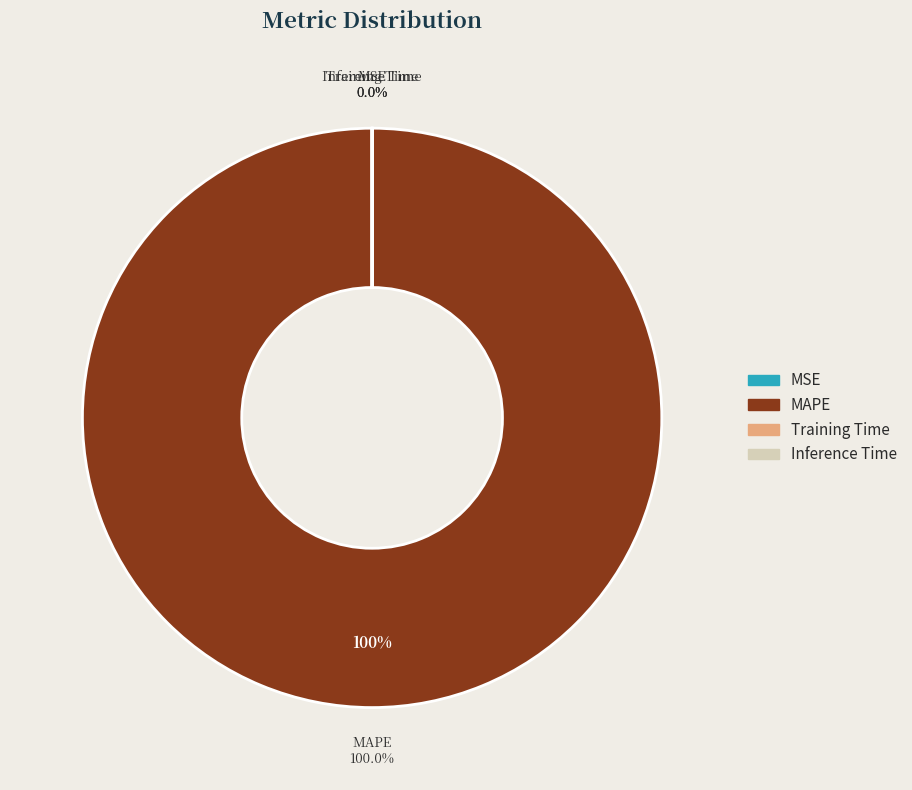

Between MAPE and MSE, which is larger?

MAPE